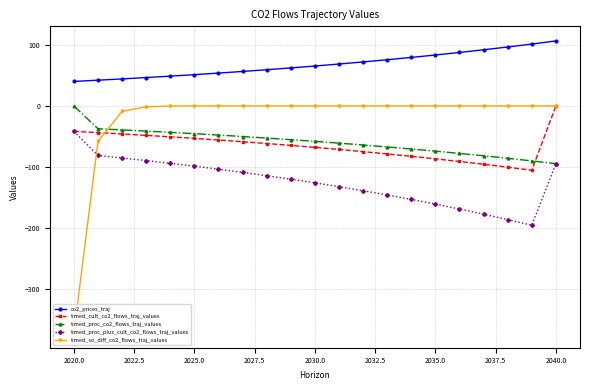

Which series has the largest range (max minus min)?

timed_so_diff_co2_flows_traj_values